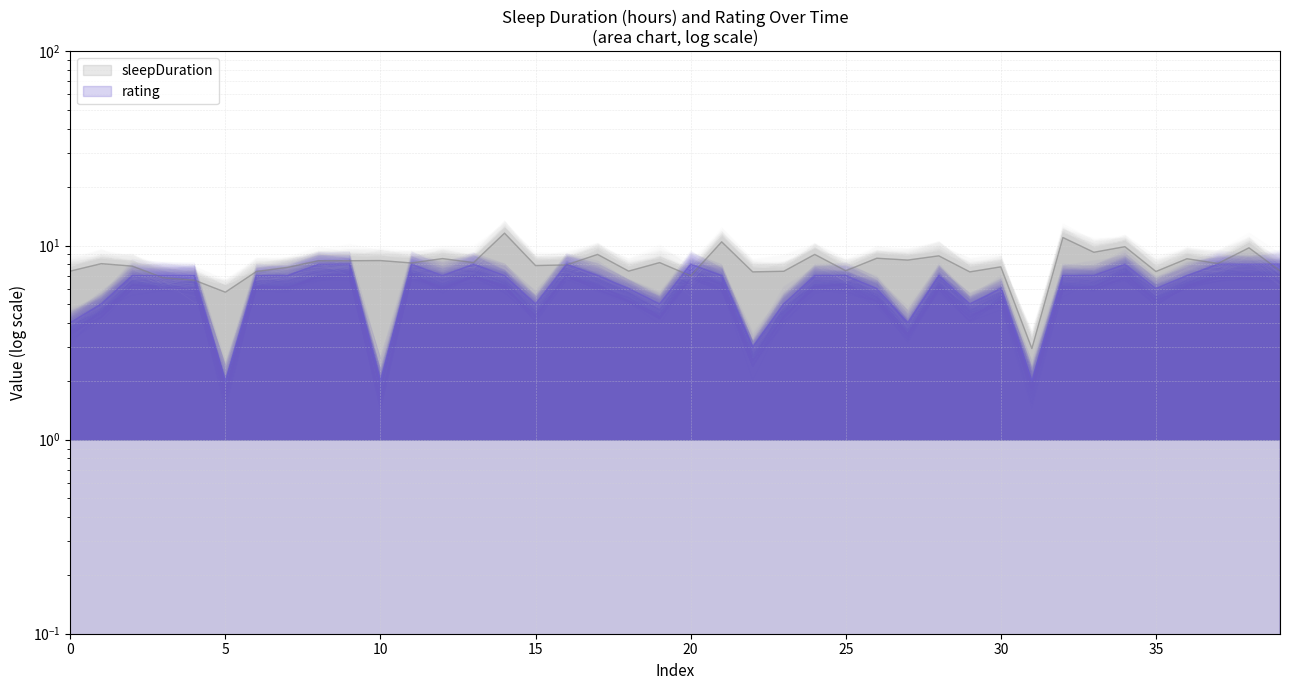

What is the sum of the sleepDuration values at 23 and 5?

13.1